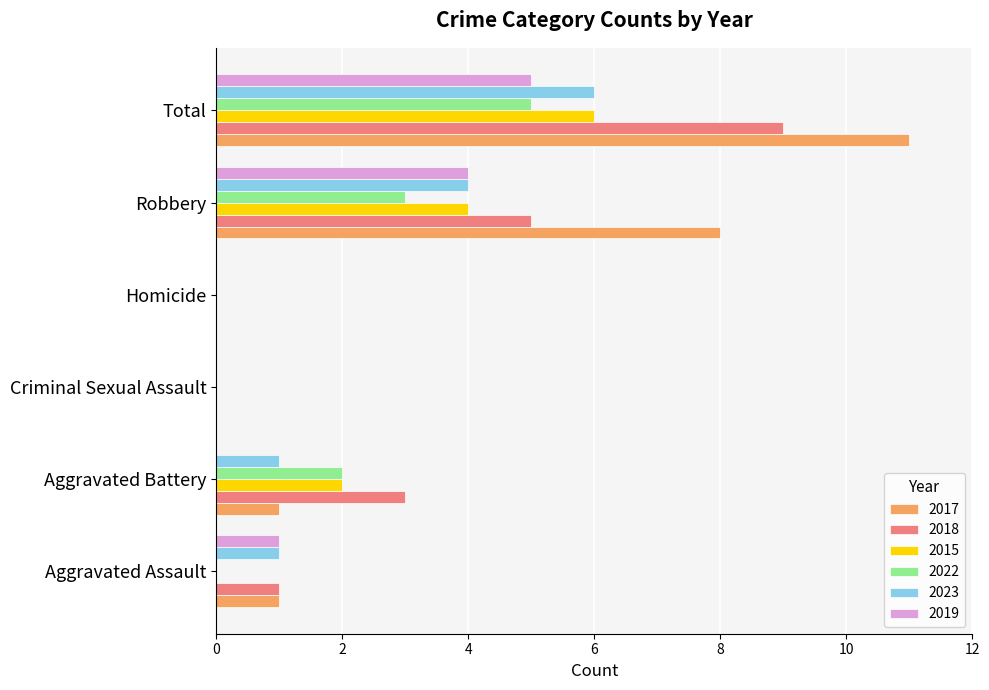

What is the highest value of the 2023 series?

6